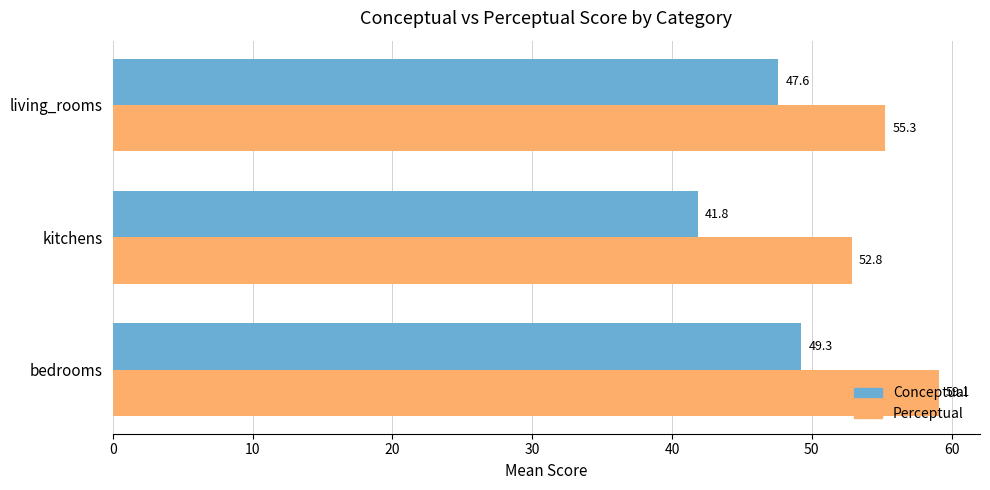

How many distinct data groups are displayed?

2